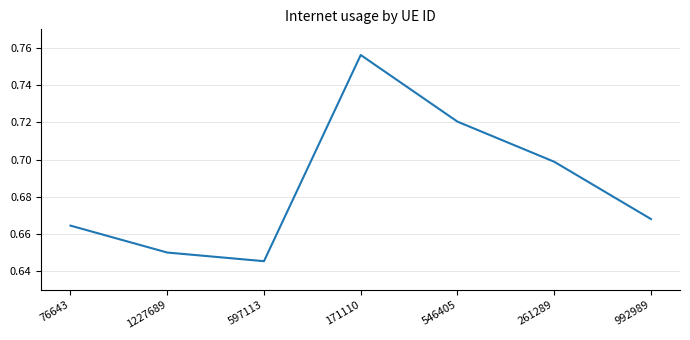

Count the values in the range 0 to 1.

7